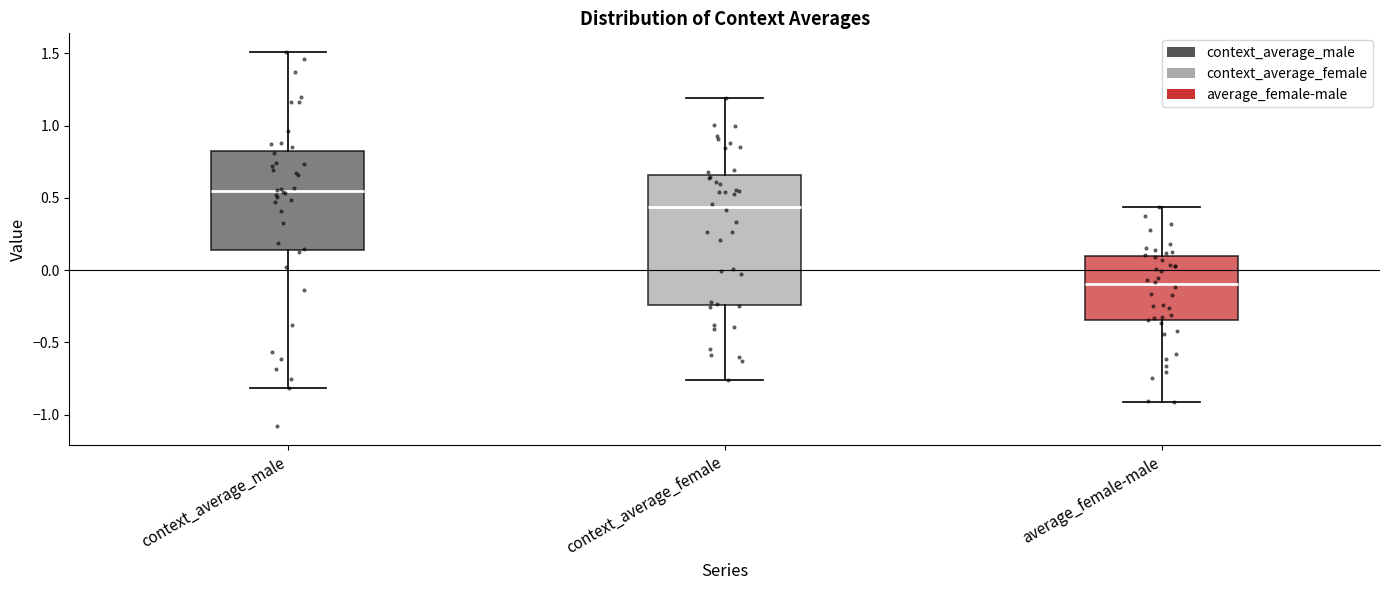

Where does the median line of the box for context_average_female sit on the y-axis? The values are not printed on the chart, so give them approximately, as read against the axis.

0.45